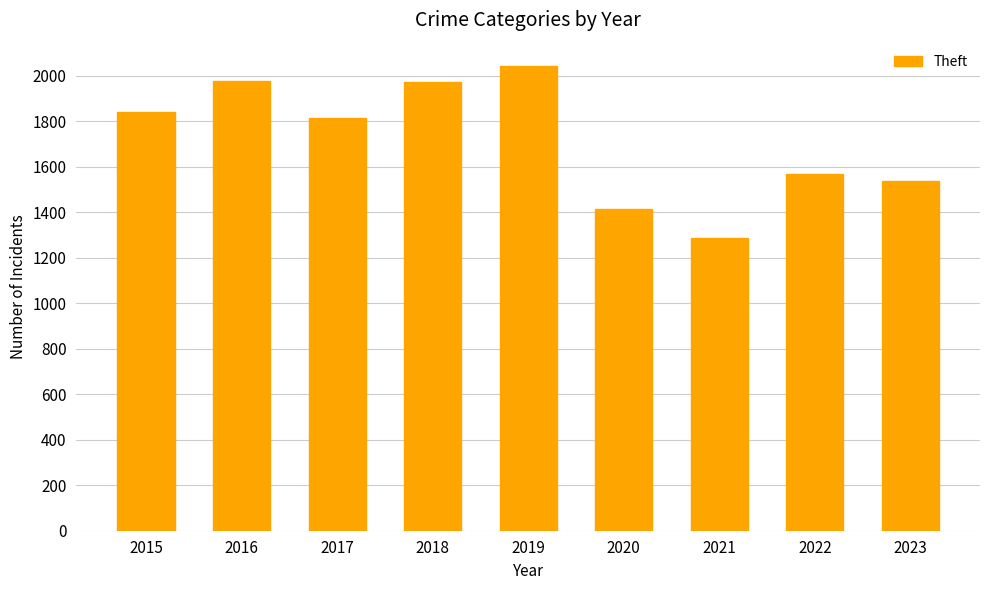

Are the bars horizontal?

No